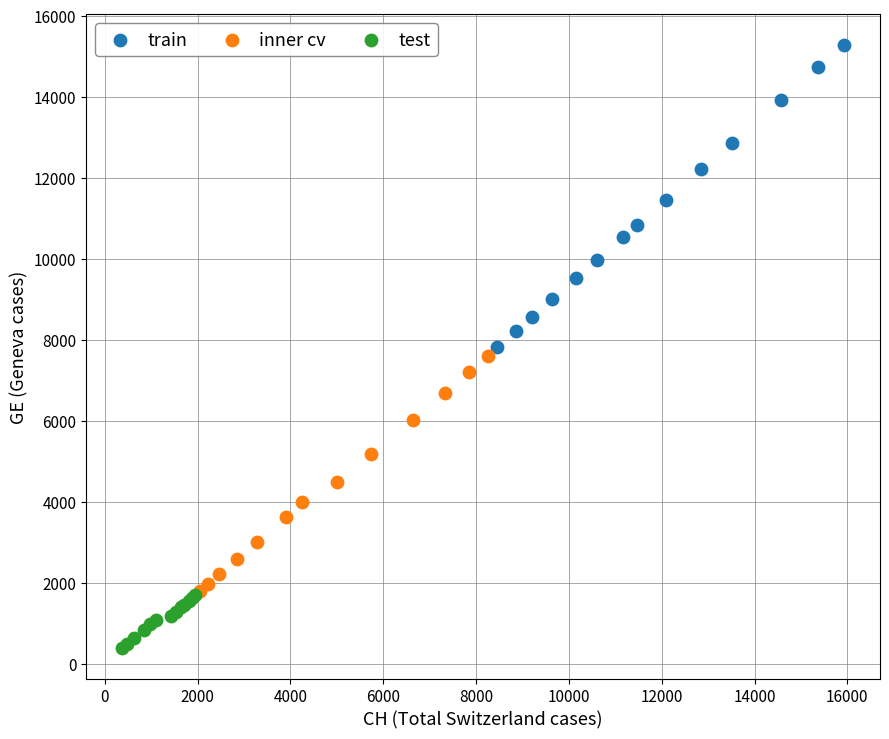

Which series has the largest Y range (max minus min)?

train